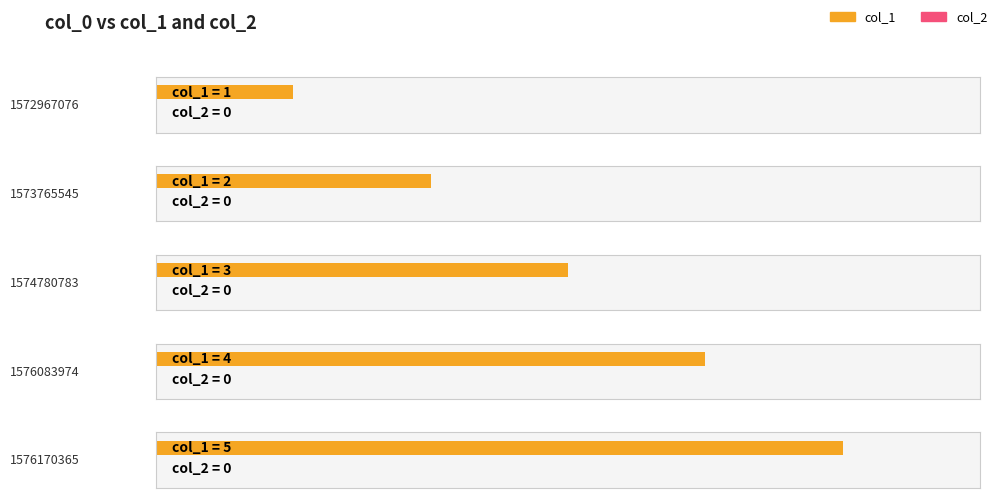

List the series in order of their overall mean, lowest first.

col_2, col_1